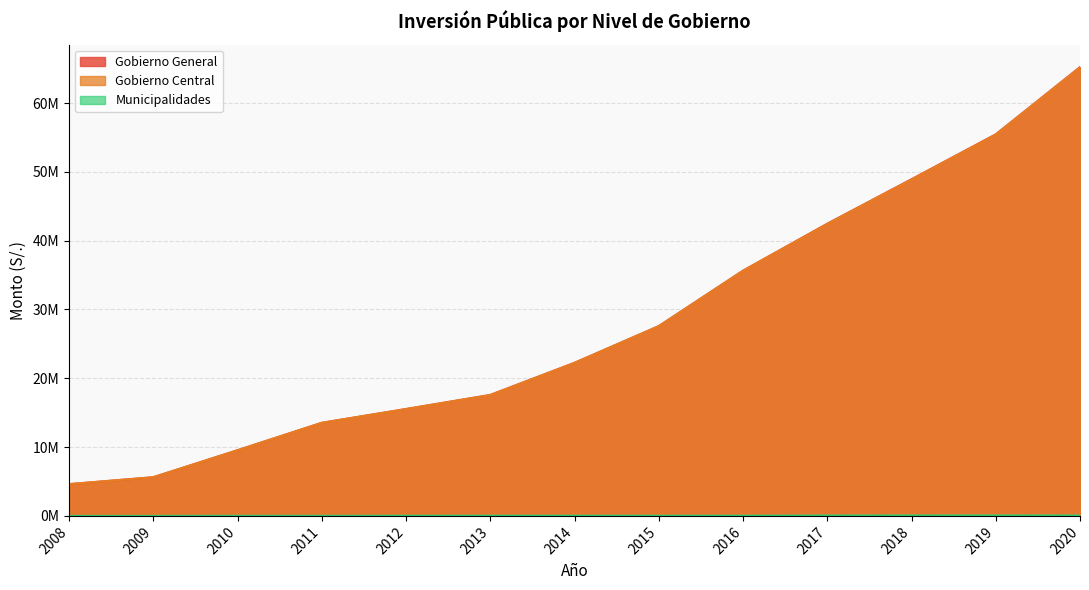

True or false: Gobierno Central and Gobierno General intersect in this chart.

False